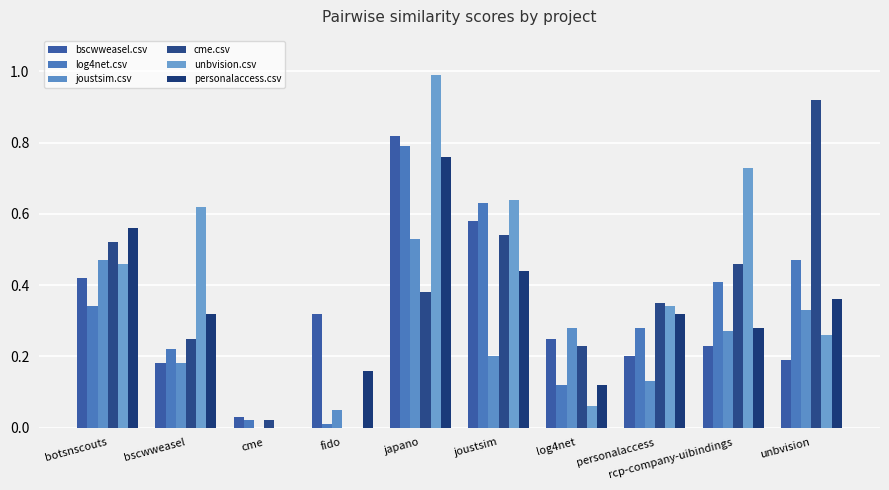

Rank the categories by personalaccess.csv value from highest to lowest.

japano, botsnscouts, joustsim, unbvision, bscwweasel, personalaccess, rcp-company-uibindings, fido, log4net, cme